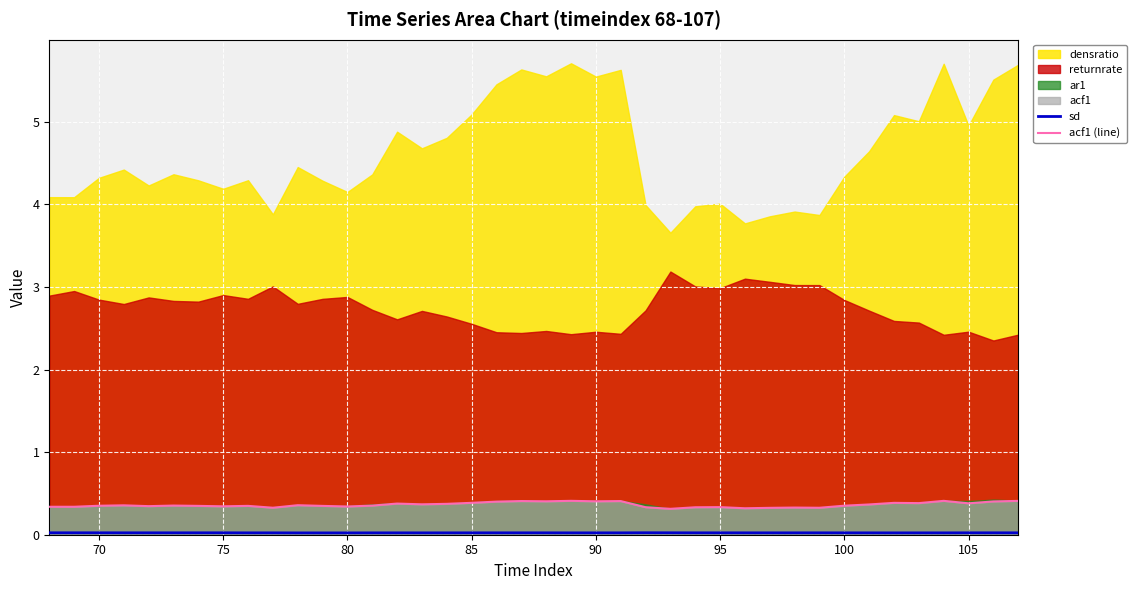

What is the minimum value for acf1 (line)?

0.3